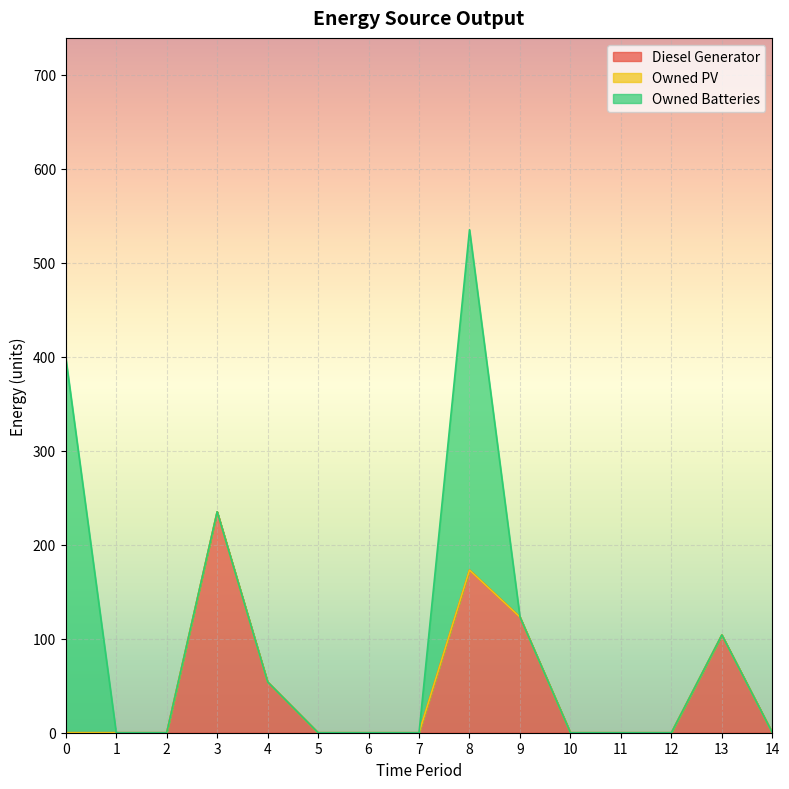

List the series in order of their peak value, lowest first.

Owned PV, Diesel Generator, Owned Batteries